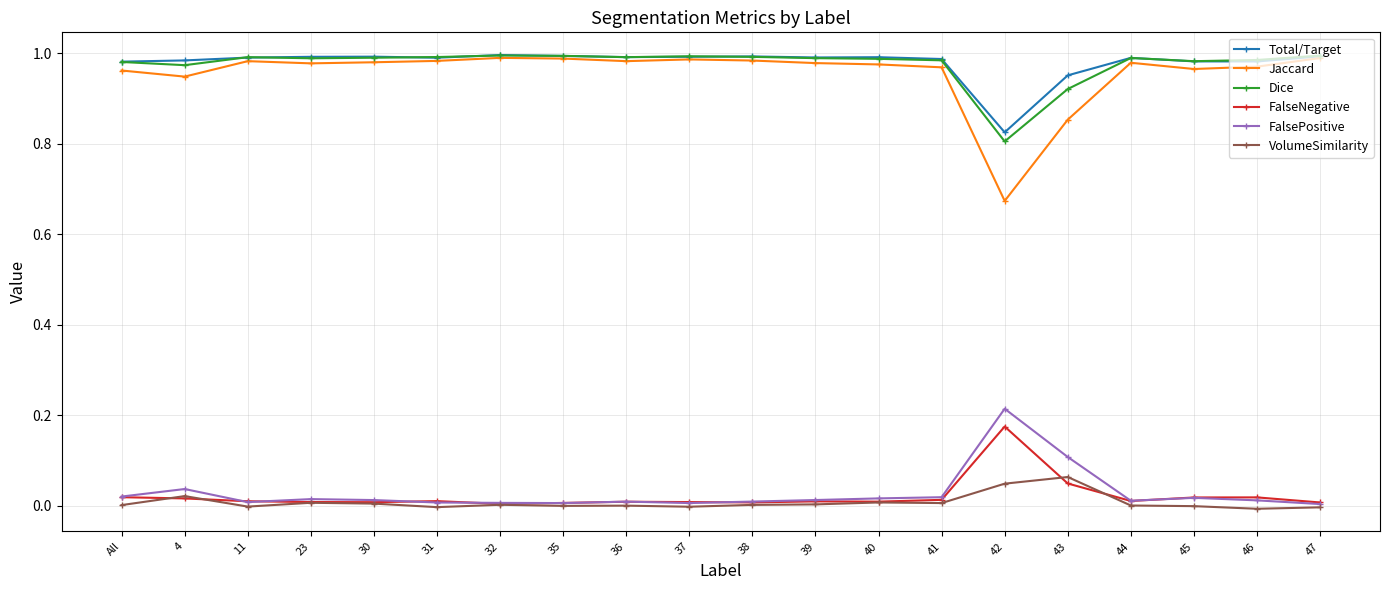

What is the label of the 9th point from the left?

36